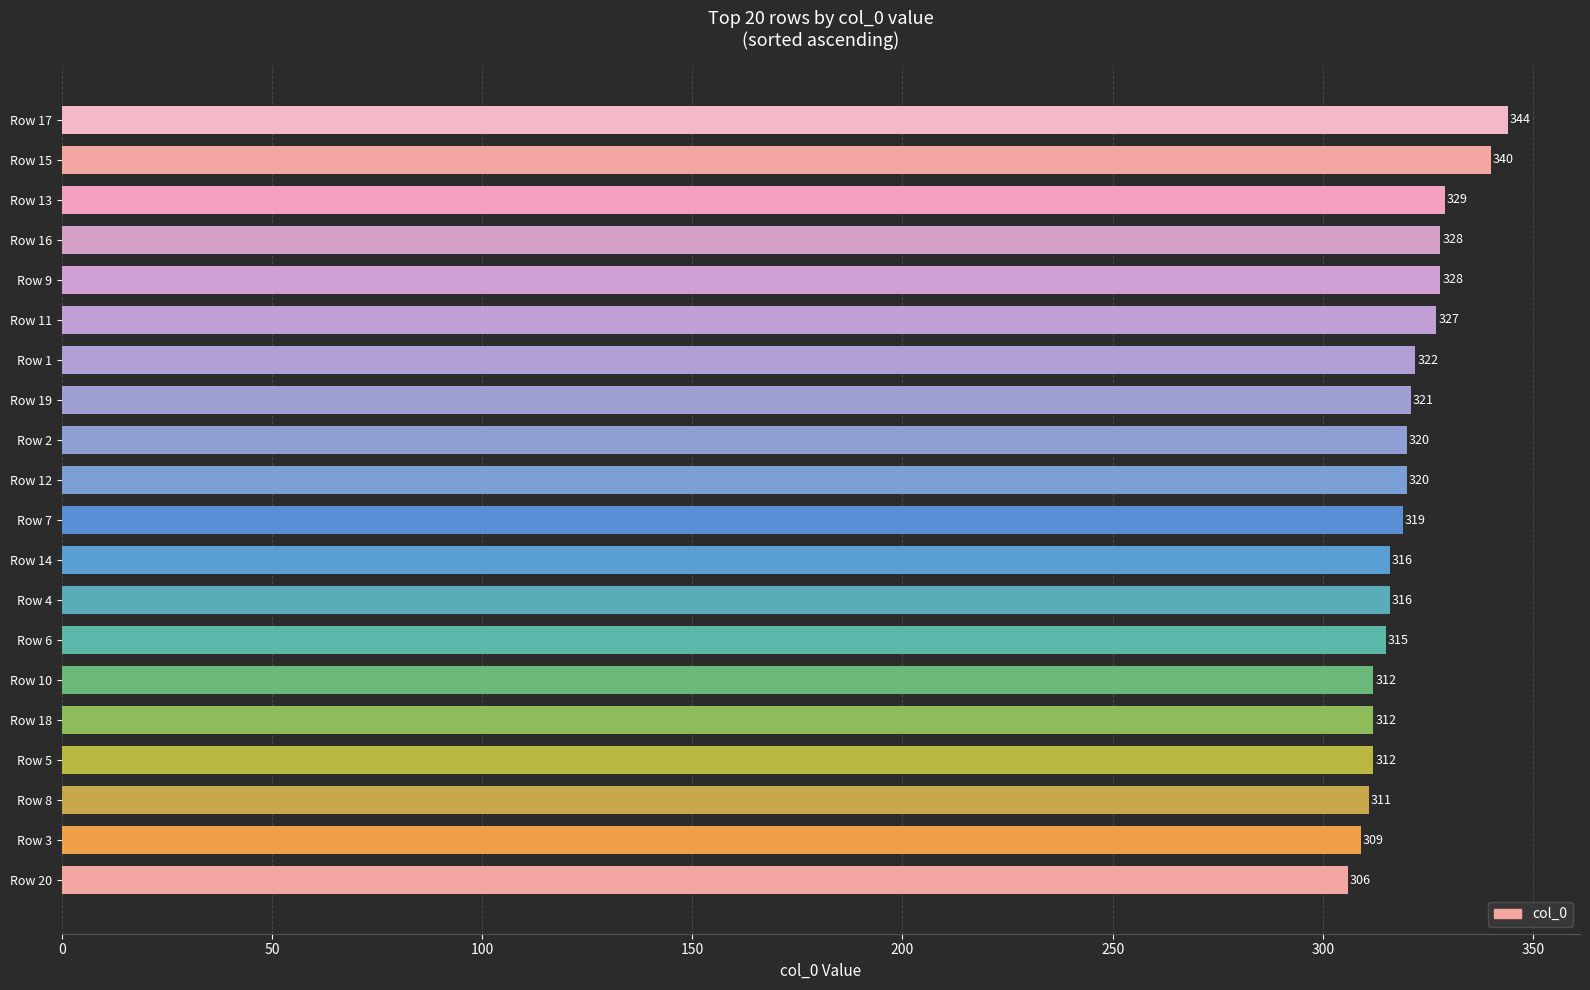

What is the ratio of the value at Row 16 to the value at Row 10?

1.1